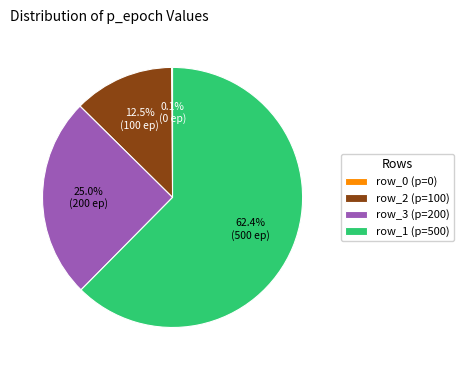

Which slice is the largest?

row_1 (p=500)